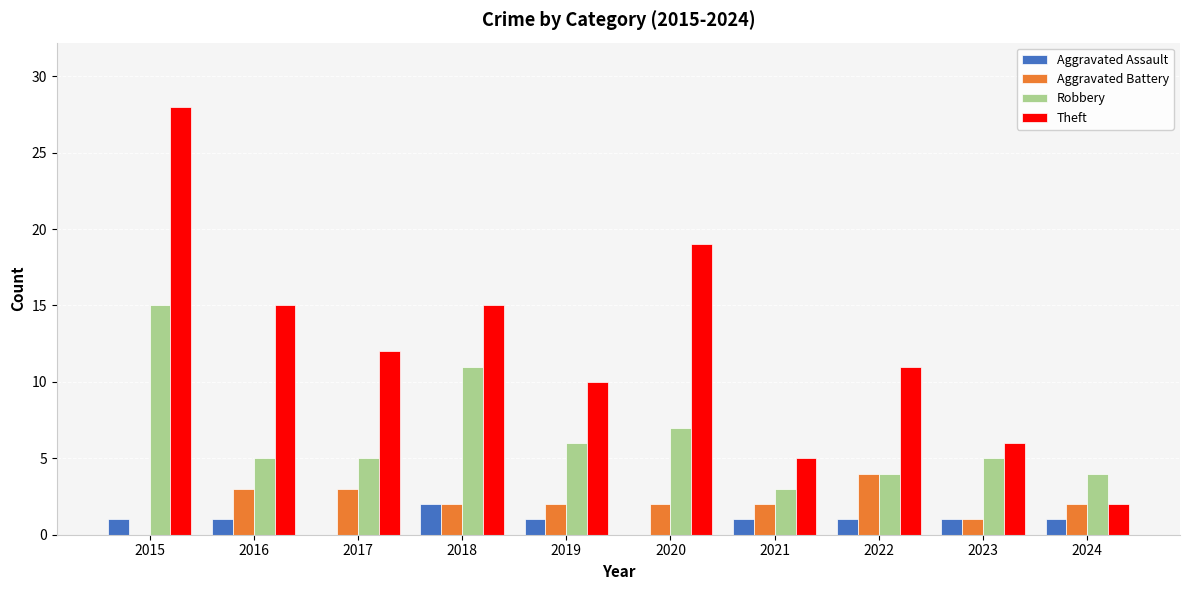

At which category is the sum across all series the highest?

2015